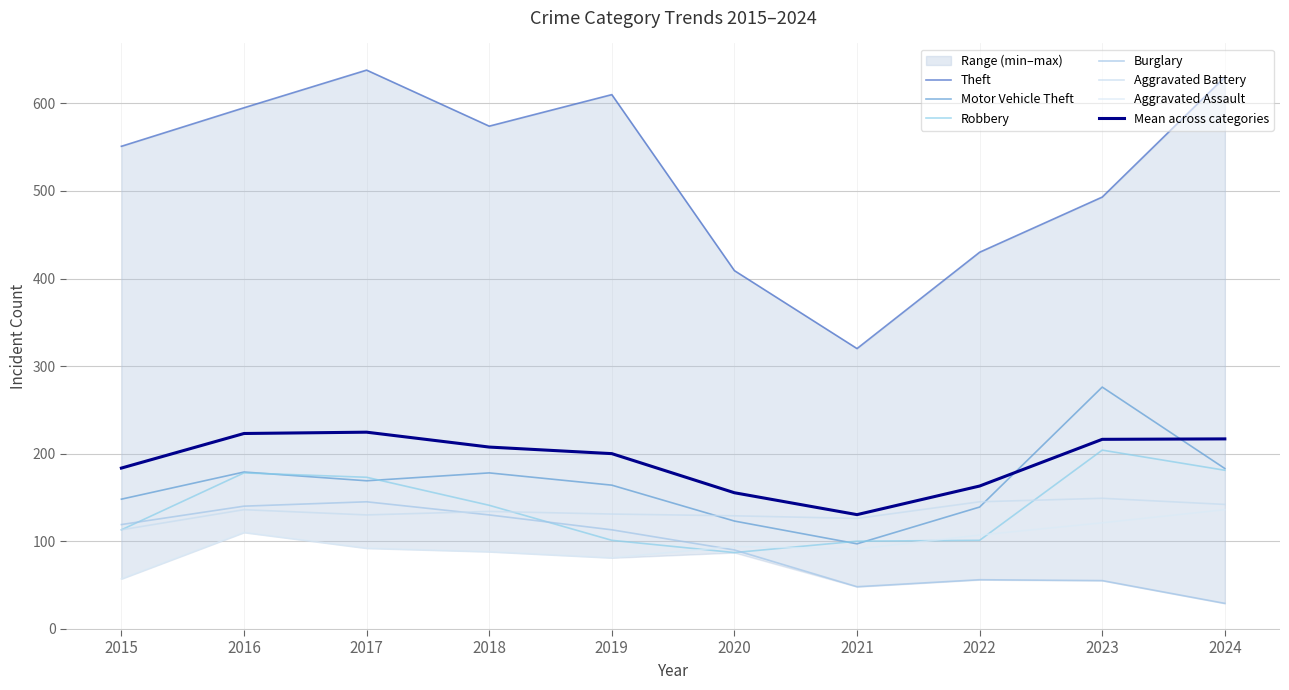

True or false: Motor Vehicle Theft and Theft intersect in this chart.

False